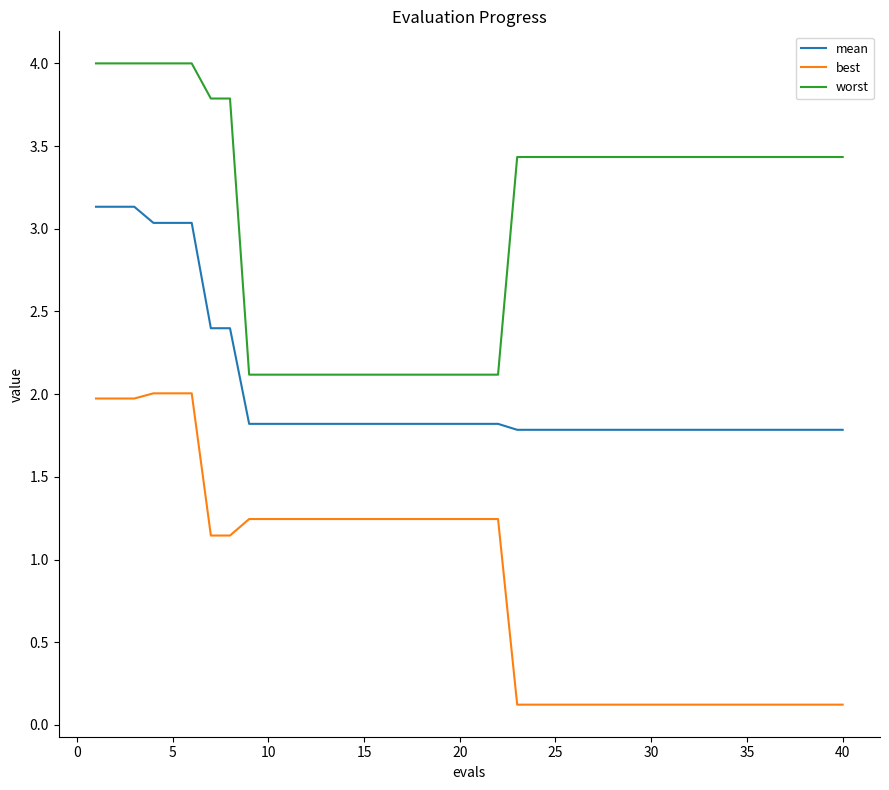

True or false: mean and worst cross at least once.

False